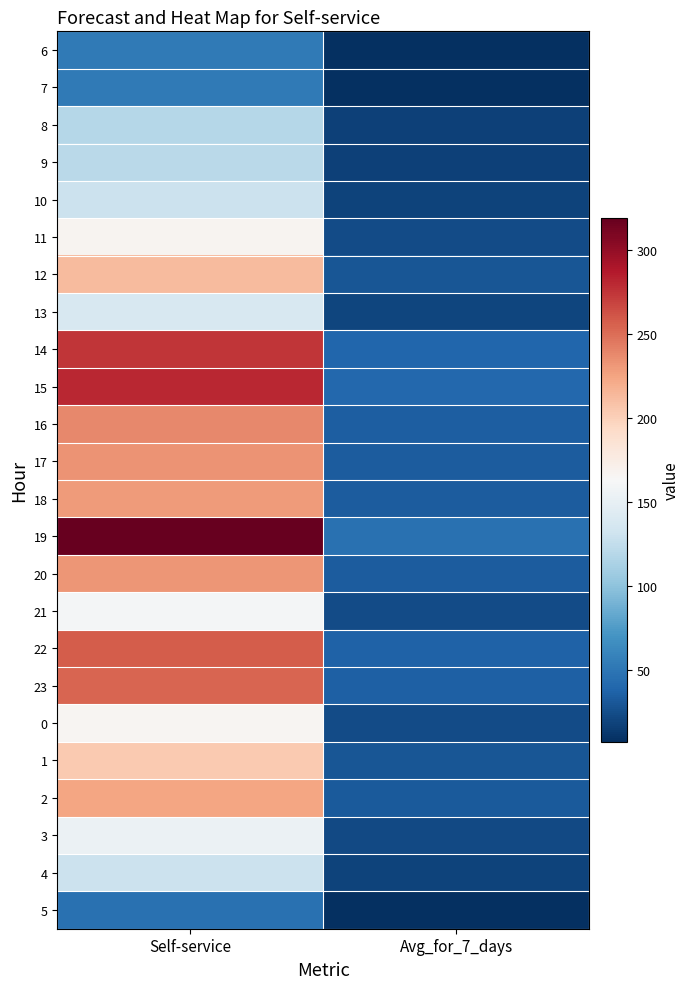

Reading left to right, transcribe all the data shown in this chart.

6: Self-service=53	Avg_for_7_days=8
7: Self-service=53	Avg_for_7_days=8
8: Self-service=119	Avg_for_7_days=17
9: Self-service=121	Avg_for_7_days=17
10: Self-service=130	Avg_for_7_days=19
11: Self-service=167	Avg_for_7_days=24
12: Self-service=212	Avg_for_7_days=30
13: Self-service=138	Avg_for_7_days=20
14: Self-service=275	Avg_for_7_days=39
15: Self-service=280	Avg_for_7_days=40
16: Self-service=238	Avg_for_7_days=34
17: Self-service=233	Avg_for_7_days=33
18: Self-service=230	Avg_for_7_days=33
19: Self-service=319	Avg_for_7_days=46
20: Self-service=232	Avg_for_7_days=33
21: Self-service=160	Avg_for_7_days=23
22: Self-service=257	Avg_for_7_days=37
23: Self-service=254	Avg_for_7_days=36
0: Self-service=166	Avg_for_7_days=24
1: Self-service=204	Avg_for_7_days=29
2: Self-service=224	Avg_for_7_days=32
3: Self-service=154	Avg_for_7_days=22
4: Self-service=130	Avg_for_7_days=19
5: Self-service=47	Avg_for_7_days=7